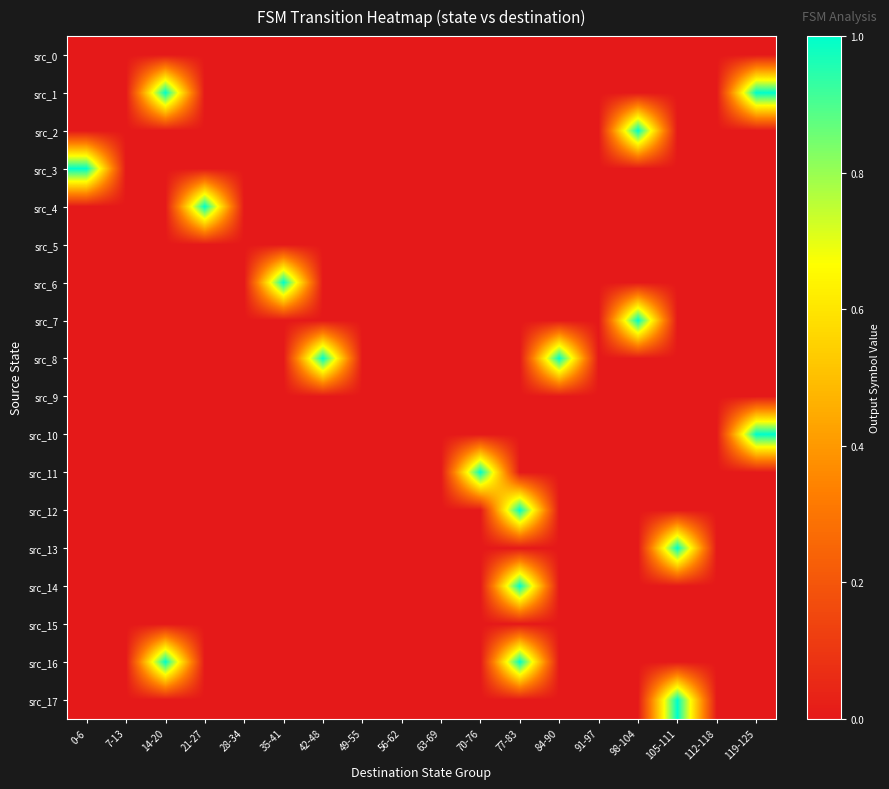

What is the difference between the highest and lowest values at 0-6?

1